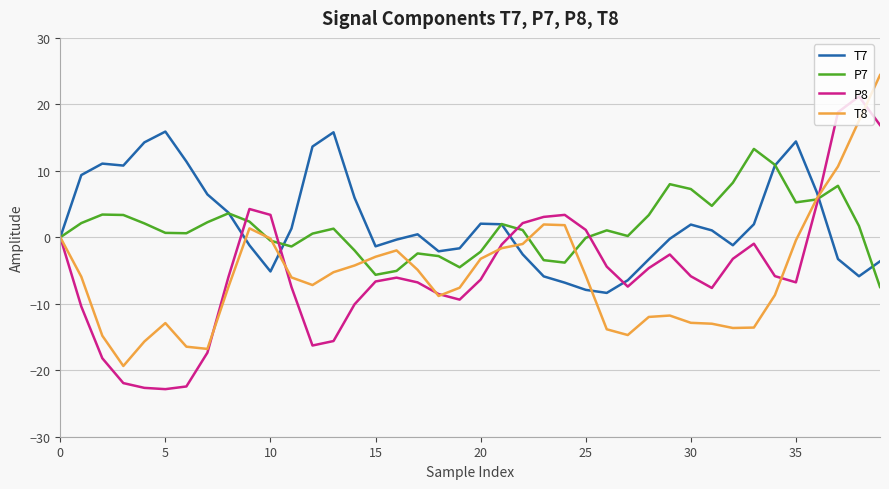

What is the minimum value shown in the chart?

-22.8